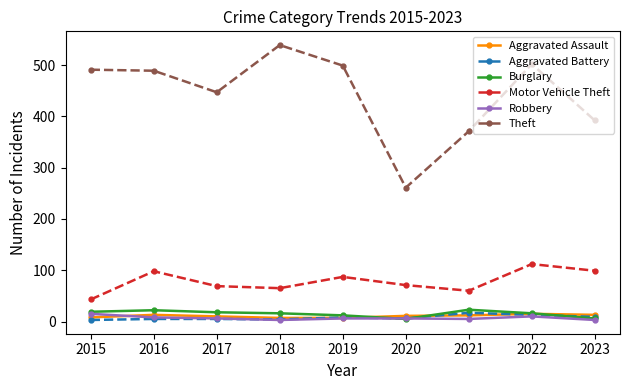

True or false: Theft has a value of 670 at 2019.

False